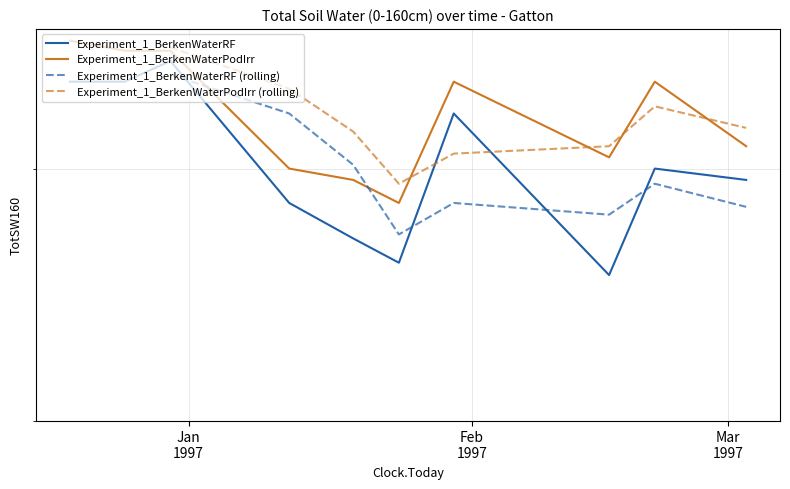

Which category has the highest value in the Experiment_1_BerkenWaterPodIrr series?

1996-12-19